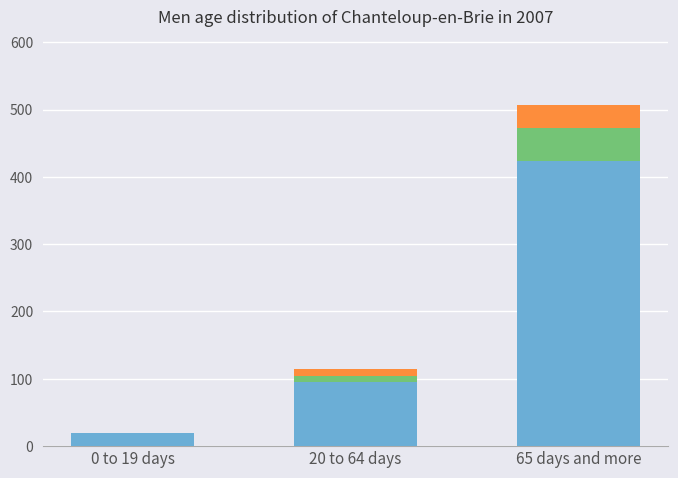

What is the total value across all series at 65 days and more?

507